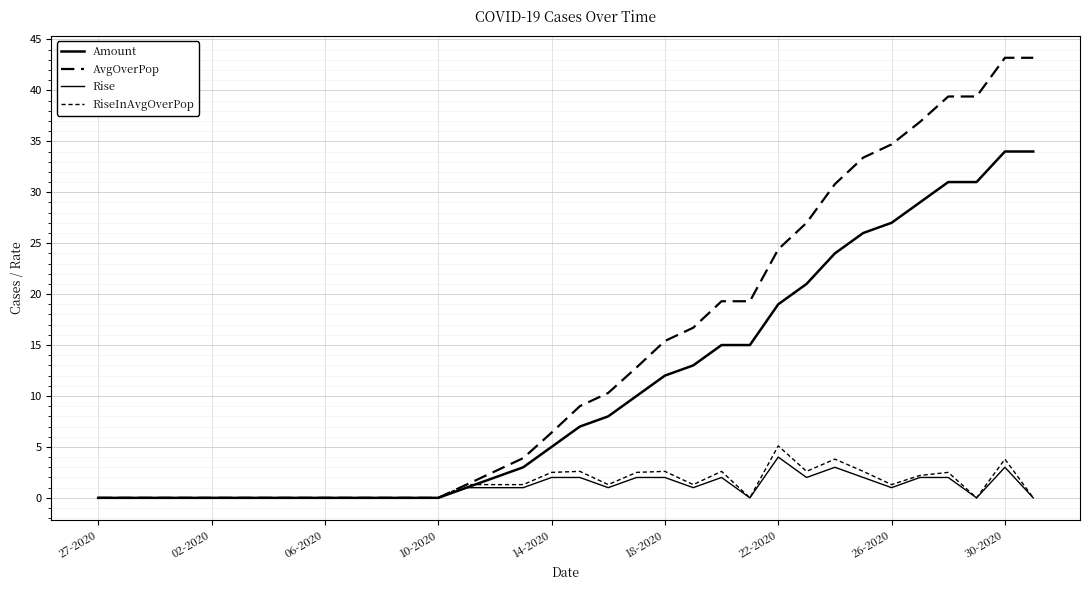

Which label corresponds to the smallest value in the chart?

27-2020